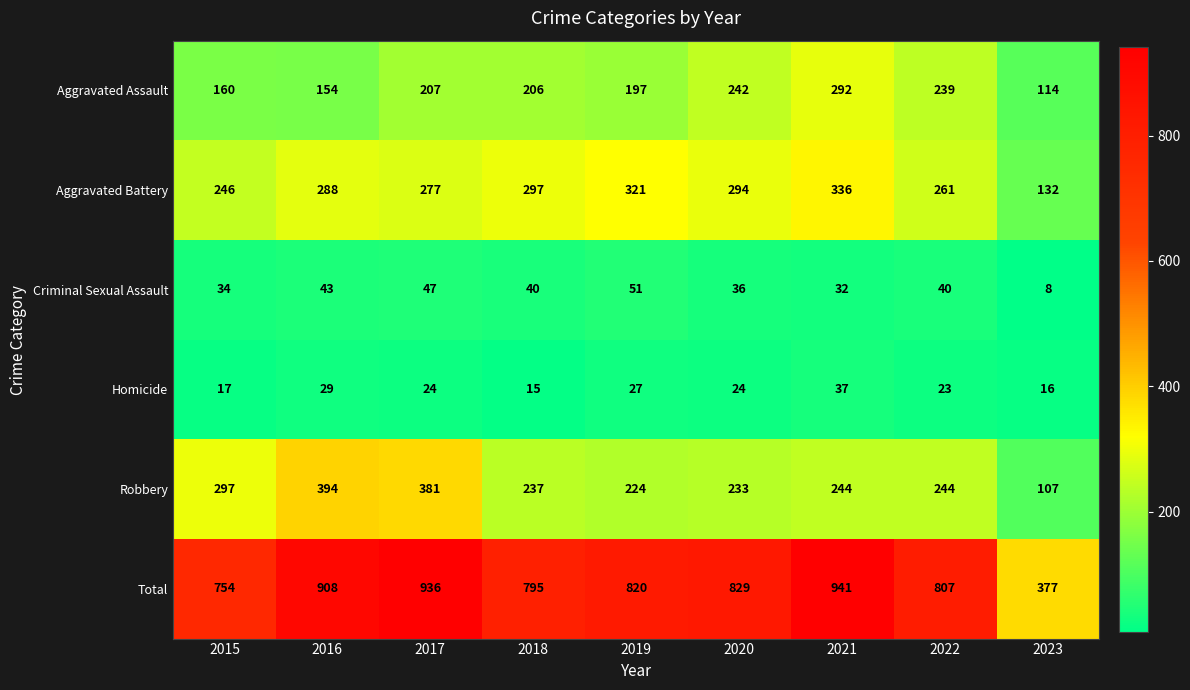

How many categories are shown in the chart?

9